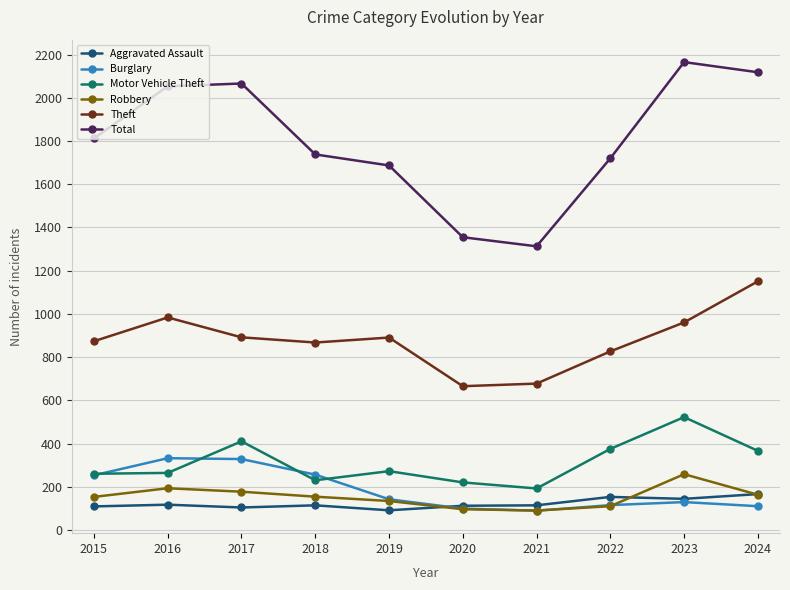

How many categories are shown in the chart?

10